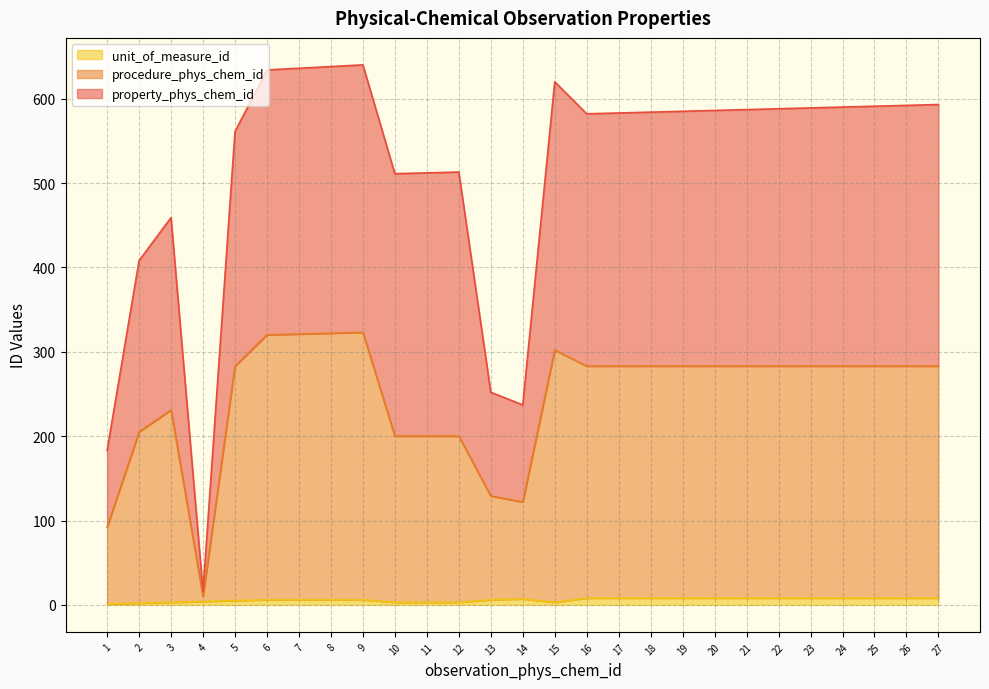

At which label does unit_of_measure_id first exceed 6?

14